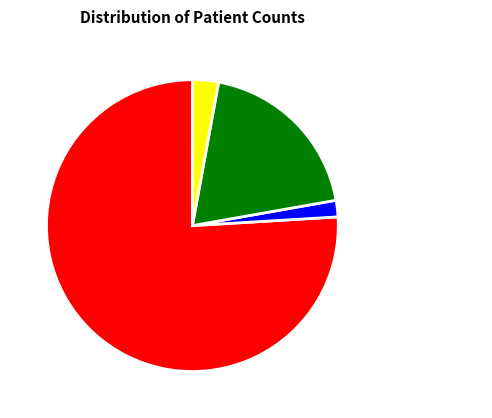

Rank the categories by value from lowest to highest.

countDistinctHospno, countCurrent, countDied, count